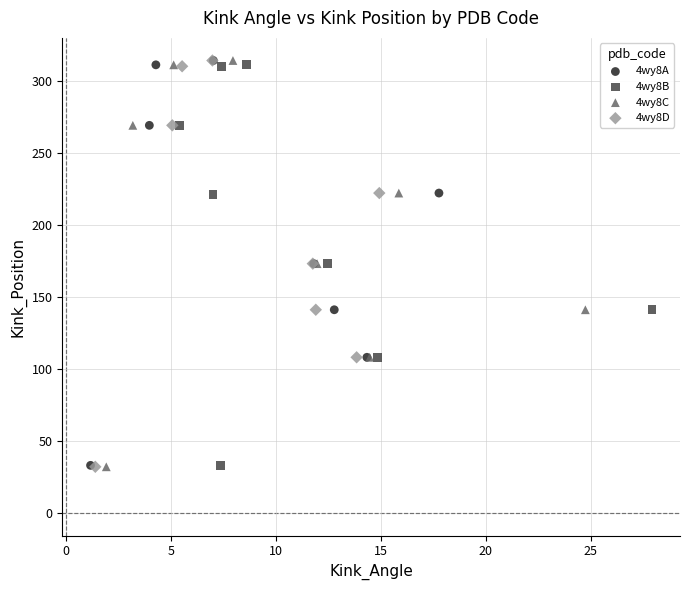

What are all the series names shown in the legend?

4wy8A, 4wy8B, 4wy8C, 4wy8D